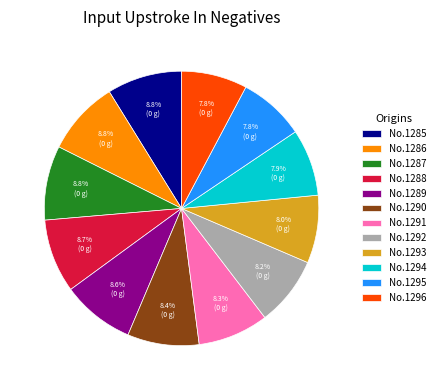

Does No.1290 represent more than half of the total?

No